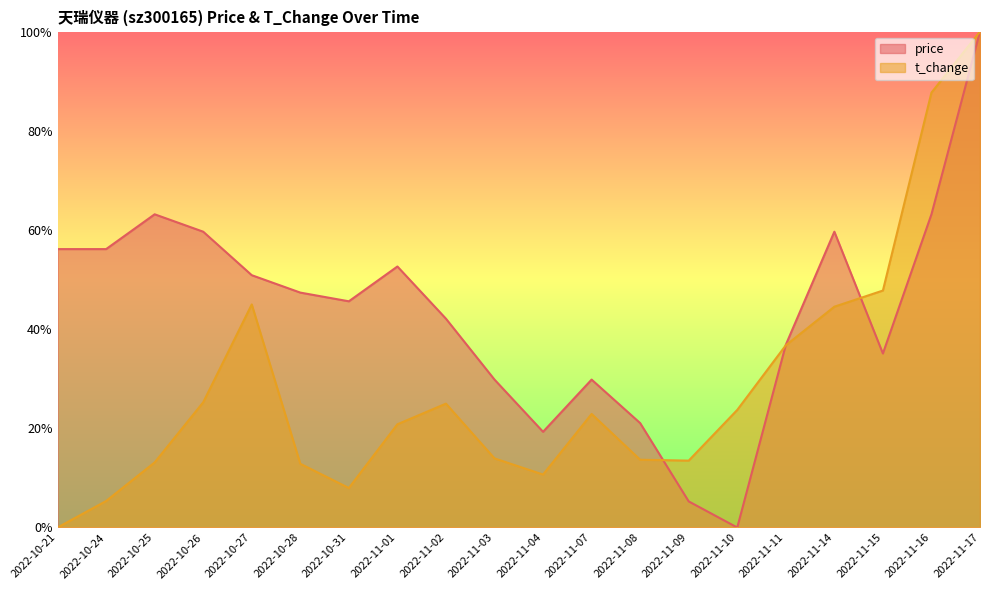

What is the label of the 20th point from the right?

2022-10-21